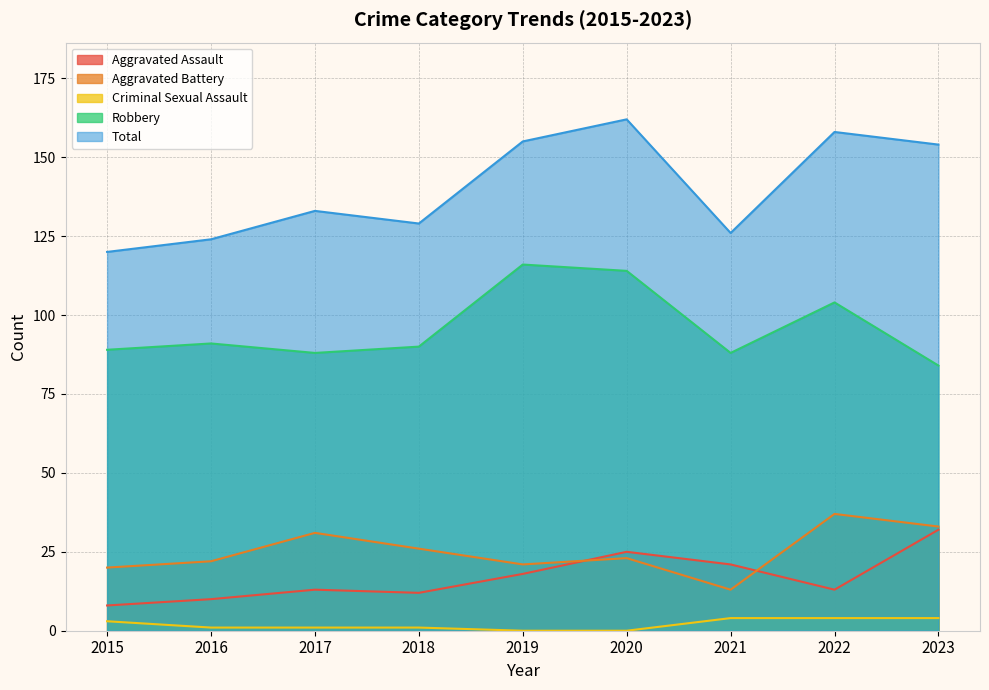

Which category has the lowest value across all series?

2019